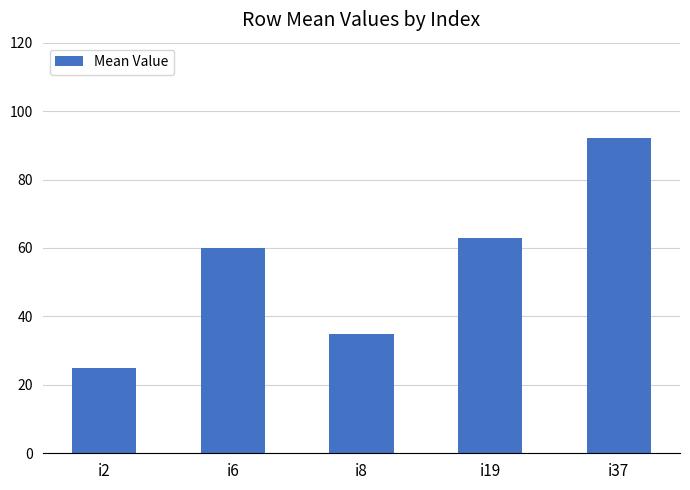

What is the value of the 3rd bar from the left?

35